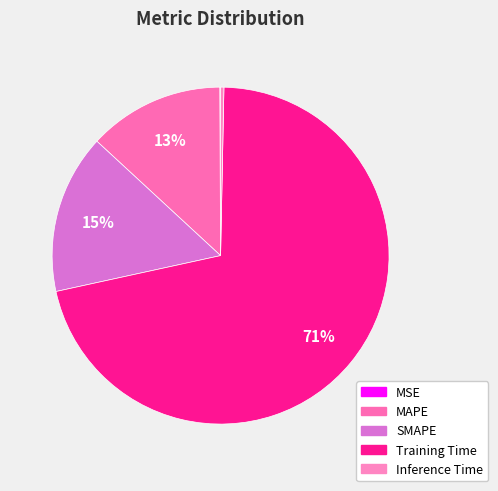

The MAPE slice represents 8% of the pie. True or false?

False